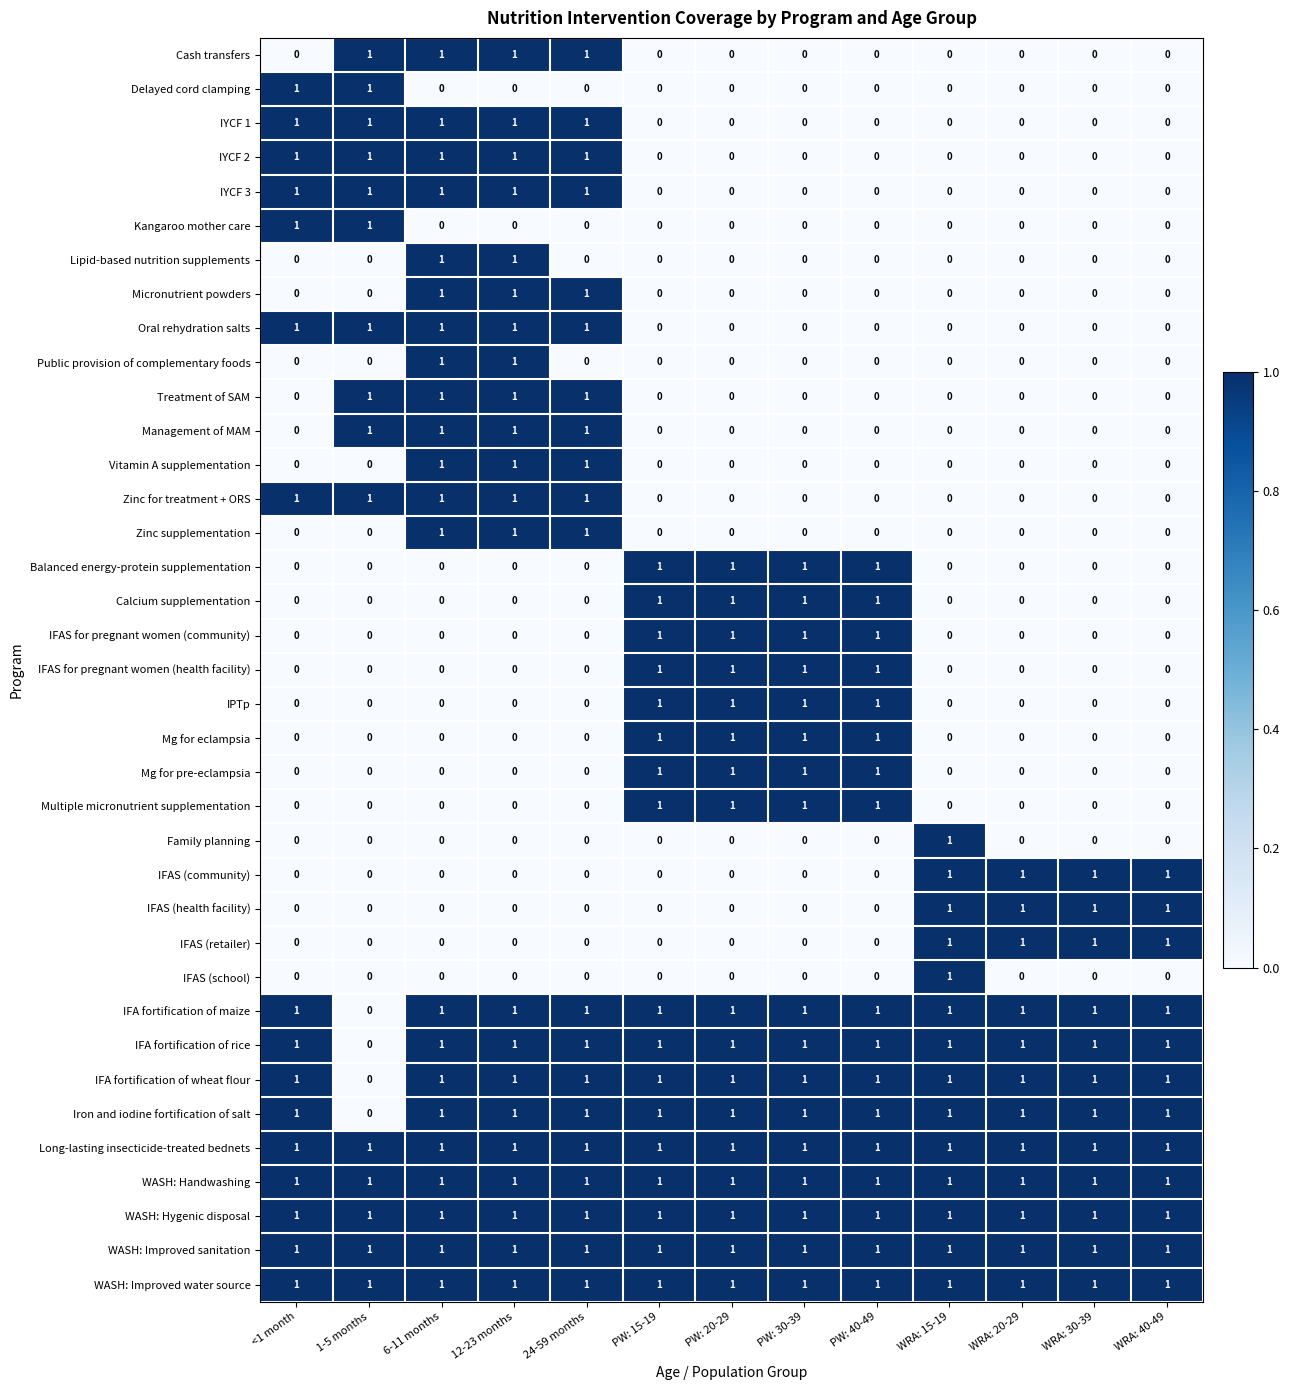

Is the value of WASH: Improved water source at WRA: 15-19 greater than the value of IYCF 2 at PW: 30-39?

Yes